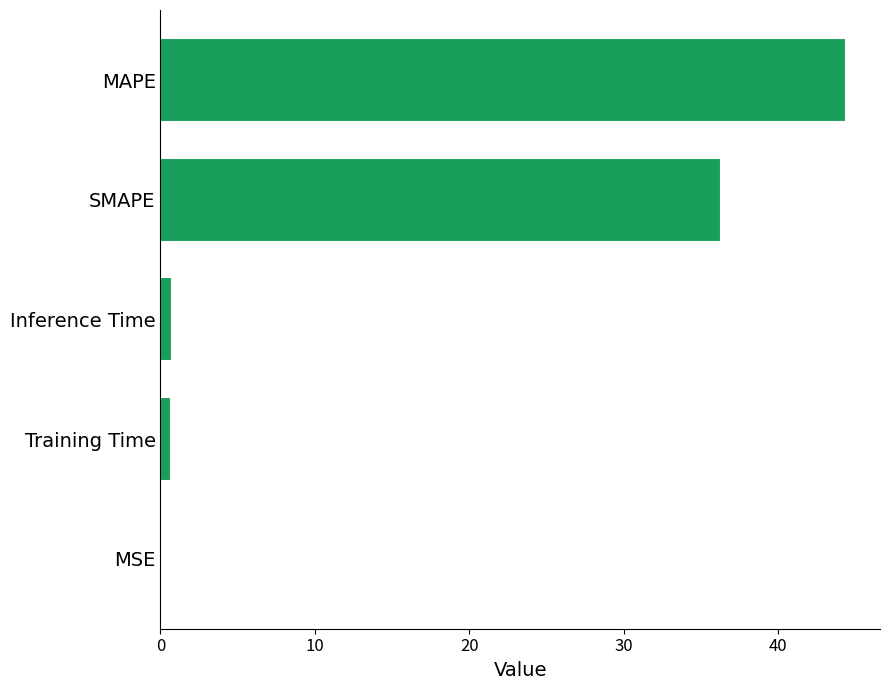

What is the greatest value displayed?

44.4